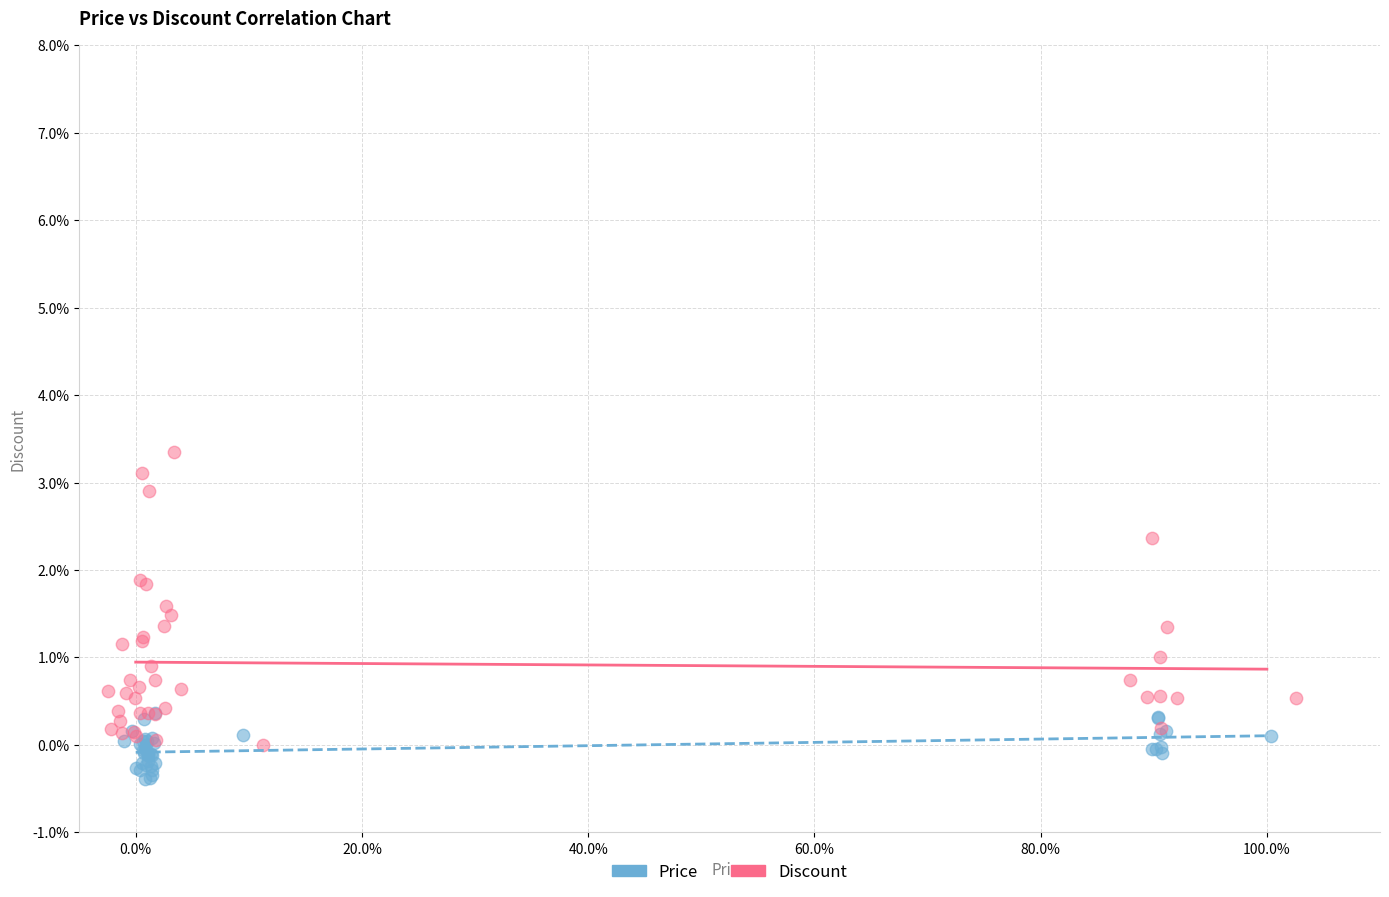

What are all the series names shown in the legend?

Price, Discount